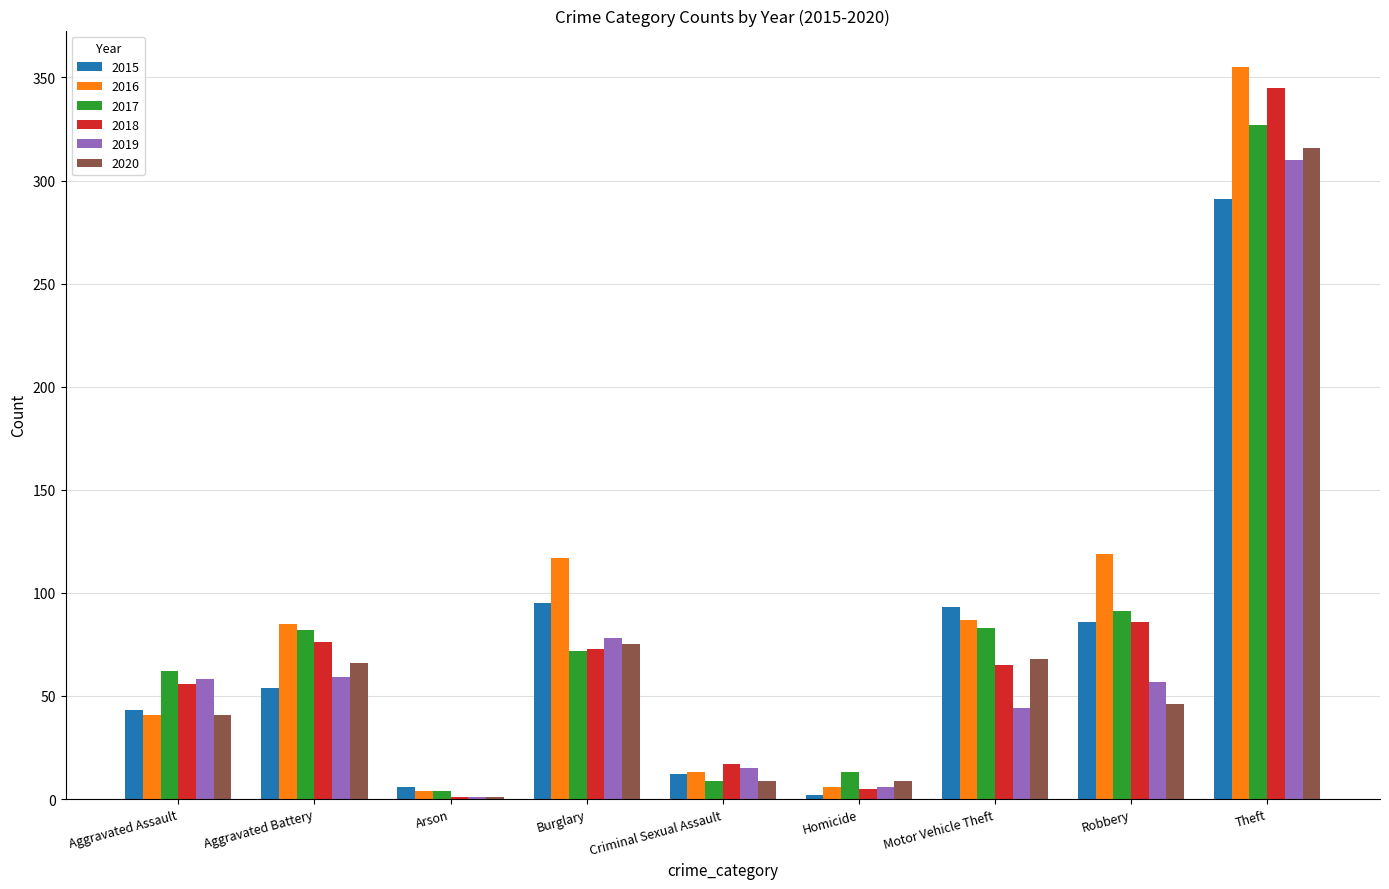

What are all the series names shown in the legend?

2015, 2016, 2017, 2018, 2019, 2020